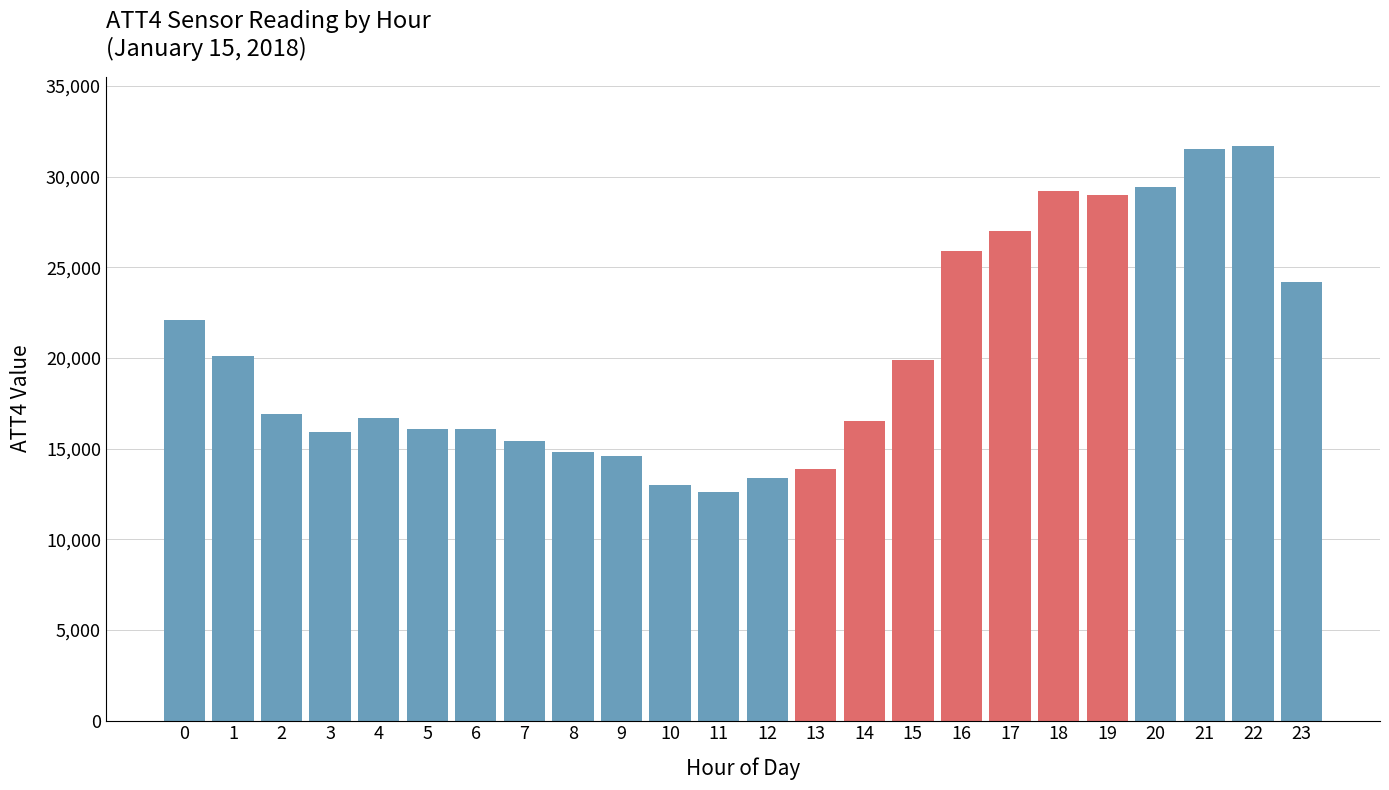

Reading left to right, transcribe all the data shown in this chart.

22100	20100	16900	15900	16700	16100	16100	15400	14800	14600	13000	12600	13400	13900	16500	19900	25900	27000	29200	29000	29400	31500	31700	24200